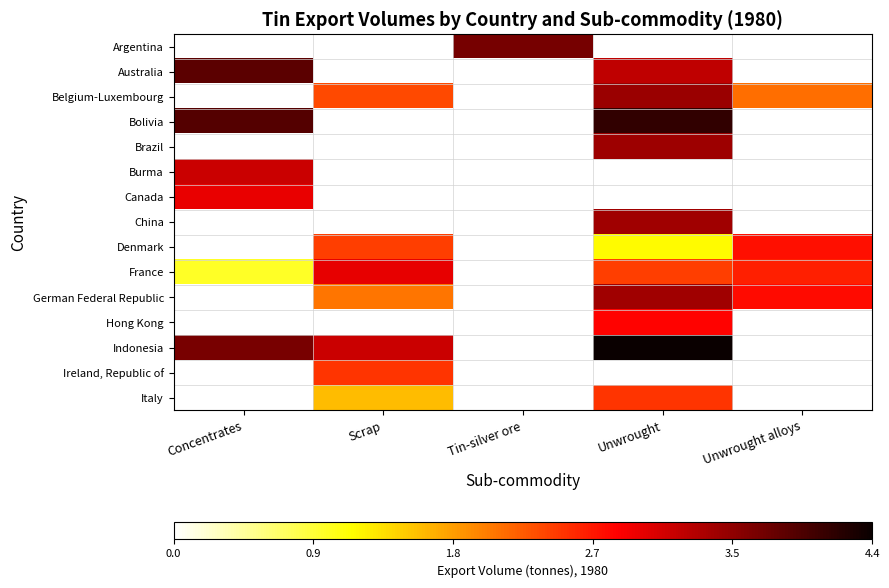

What is the maximum value shown in the chart?

4.4